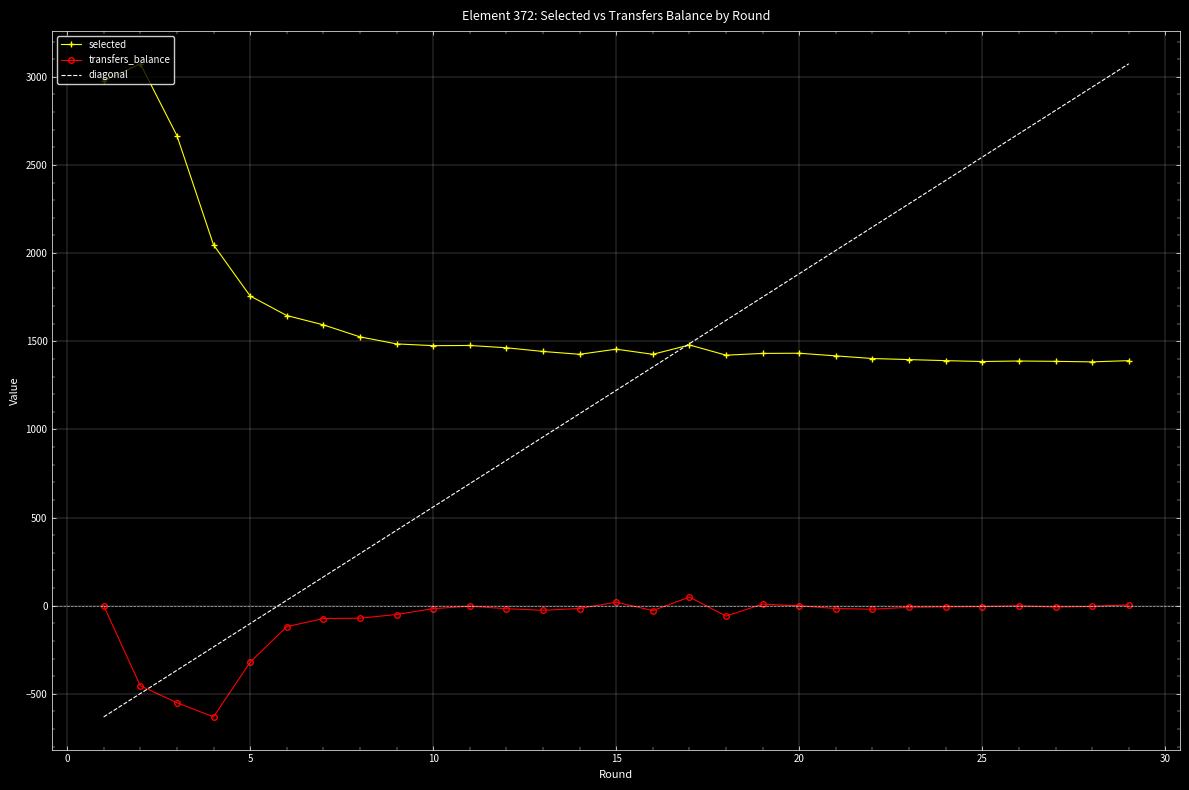

What is the lowest value of the selected series?

1383